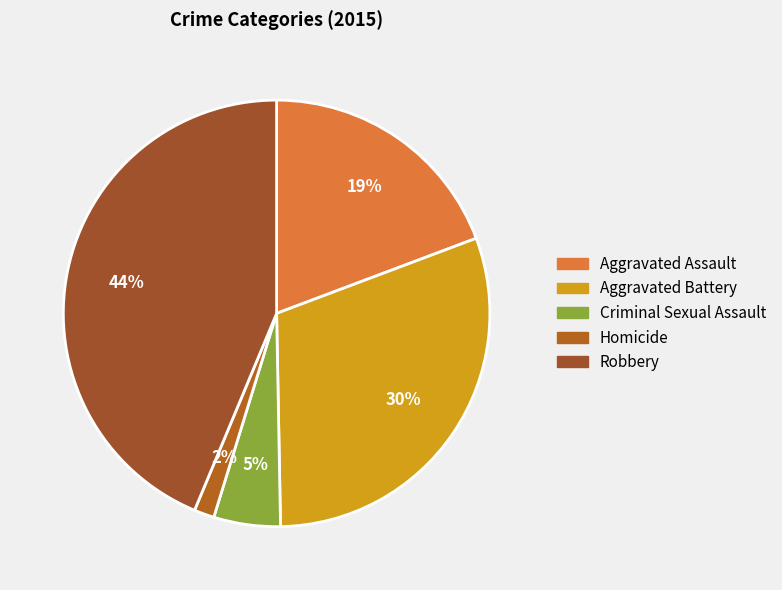

Does Robbery represent more than half of the total?

No